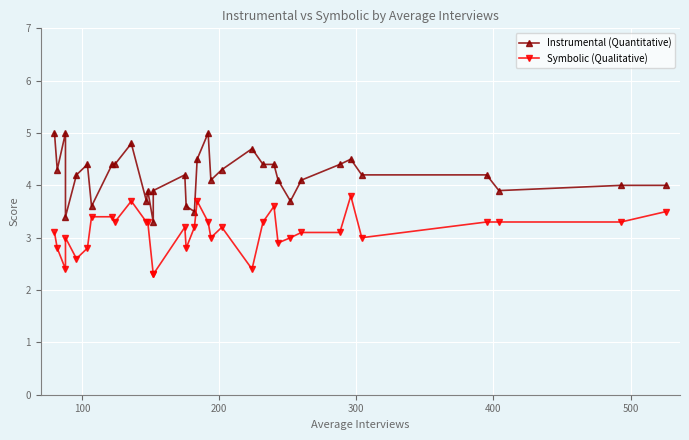

True or false: Symbolic (Qualitative) and Instrumental (Quantitative) intersect in this chart.

False